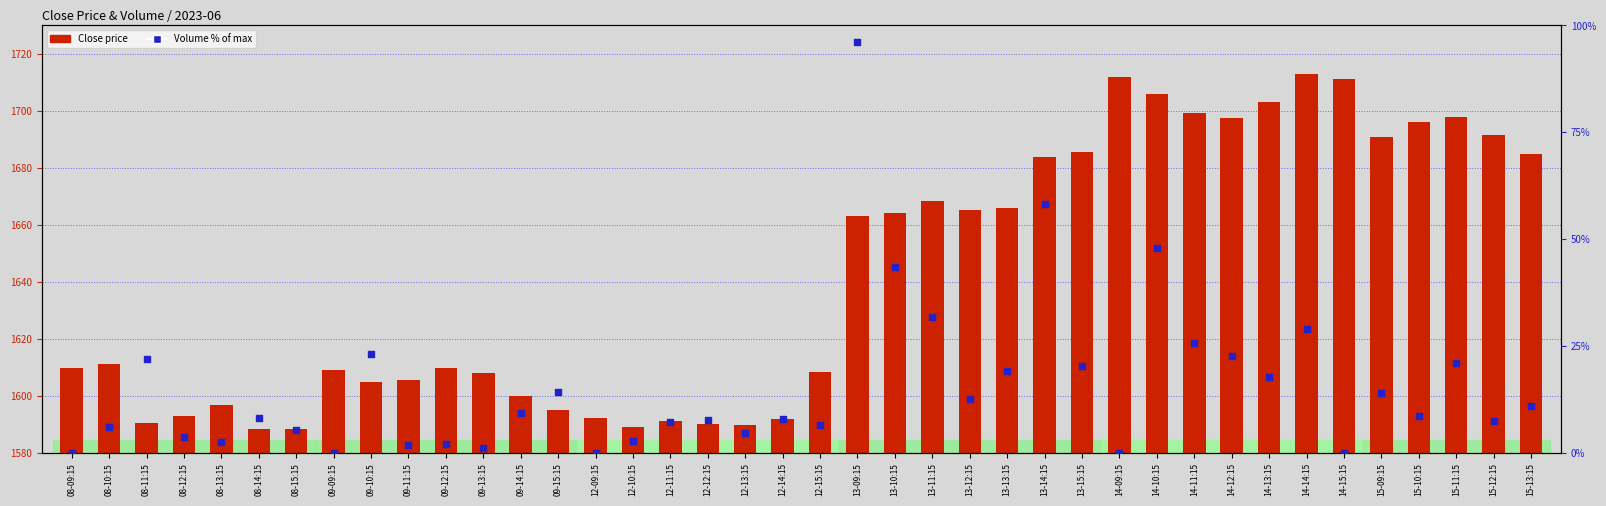

Which series reaches the minimum Y coordinate?

Volume %